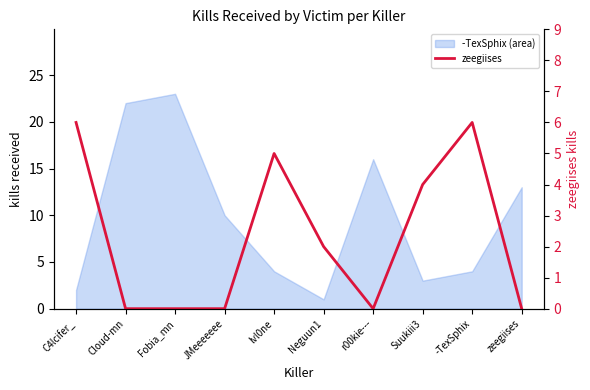

Which has a higher value, r00kie--- or zeegiises?

r00kie---